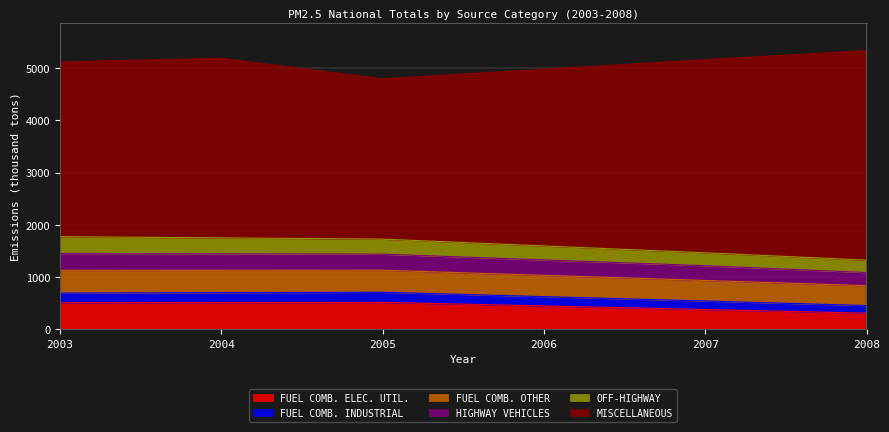

At which label does HIGHWAY VEHICLES first exceed 1439?

2003